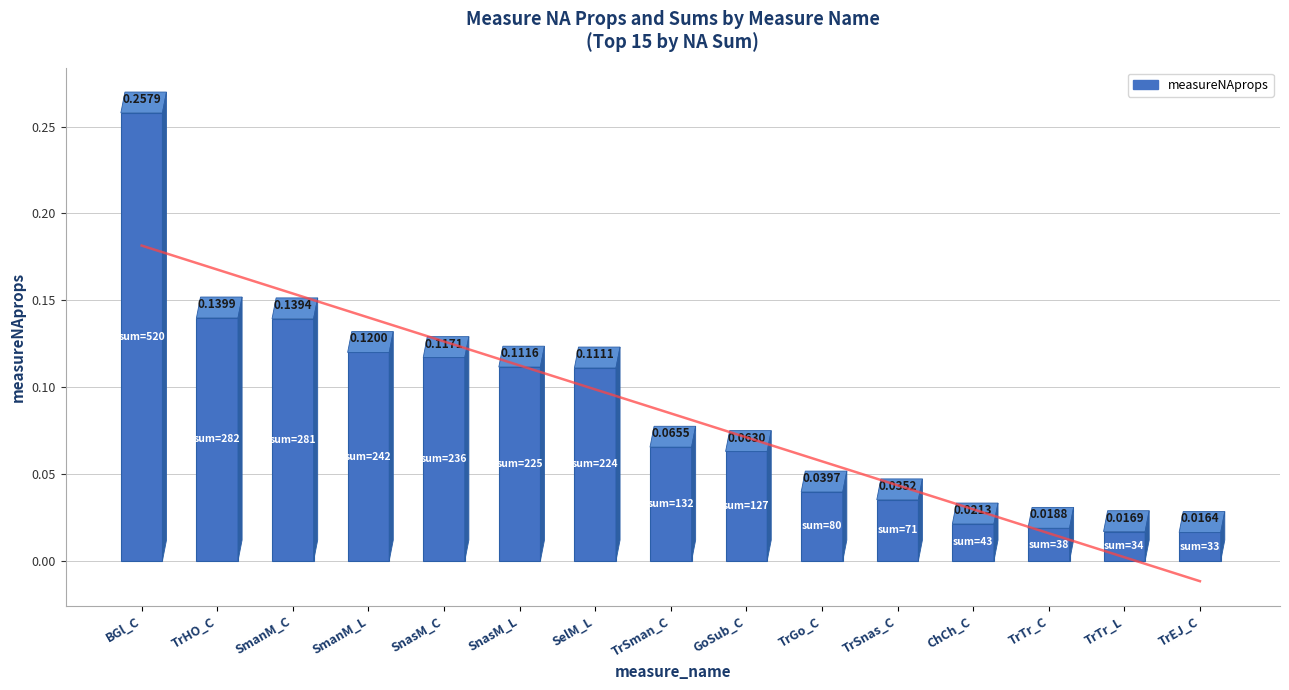

List the labels in order of value, largest first.

BGl_C, TrHO_C, SmanM_C, SmanM_L, SnasM_C, SnasM_L, SelM_L, TrSman_C, GoSub_C, TrGo_C, TrSnas_C, ChCh_C, TrTr_C, TrTr_L, TrEJ_C